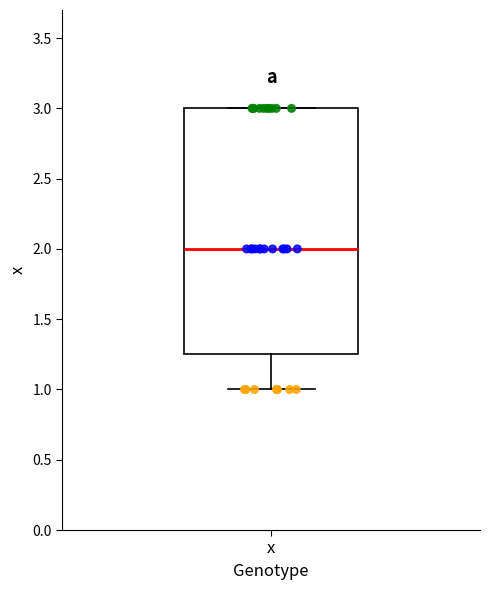

Where does the lower whisker of the box for x end on the y-axis? The values are not printed on the chart, so give them approximately, as read against the axis.

1.00